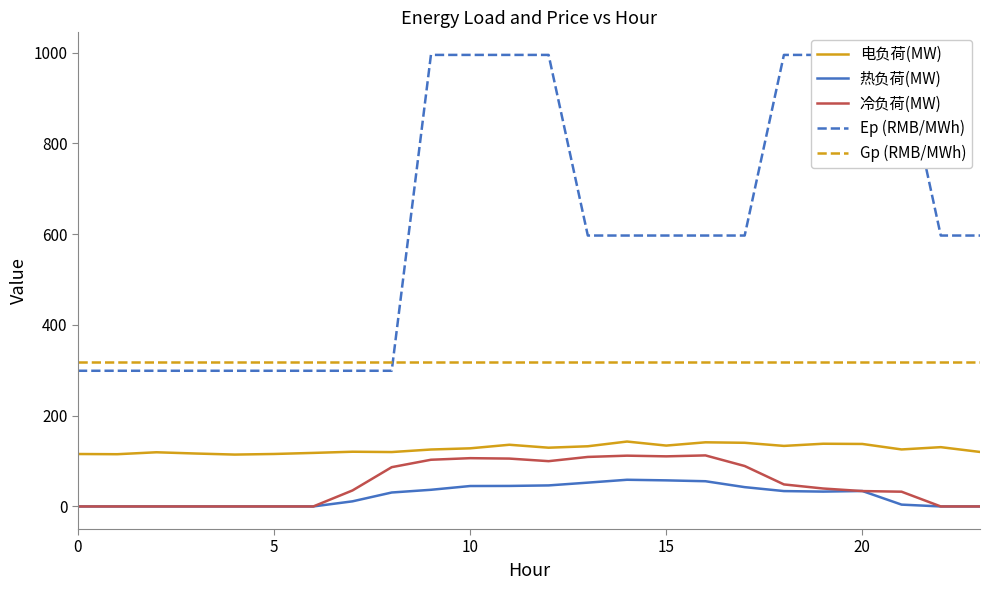

What is the label of the 14th point from the right?

10